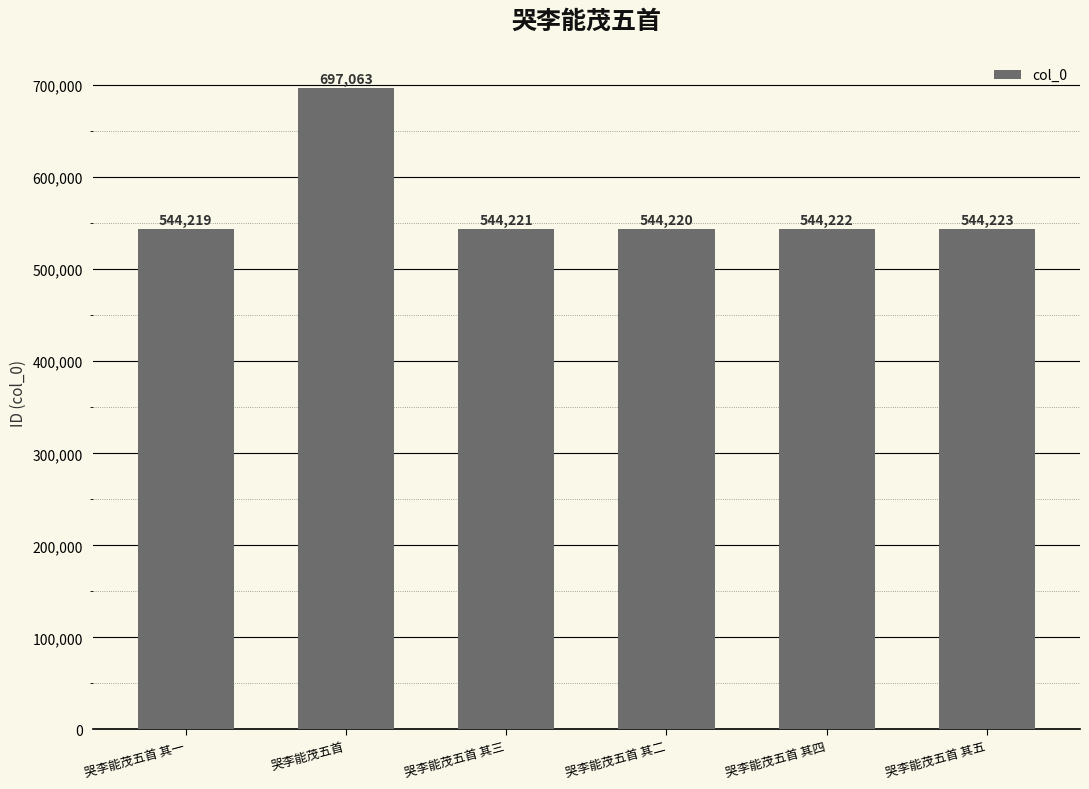

Is it true that the value at 哭李能茂五首 其四 is 938951?

False